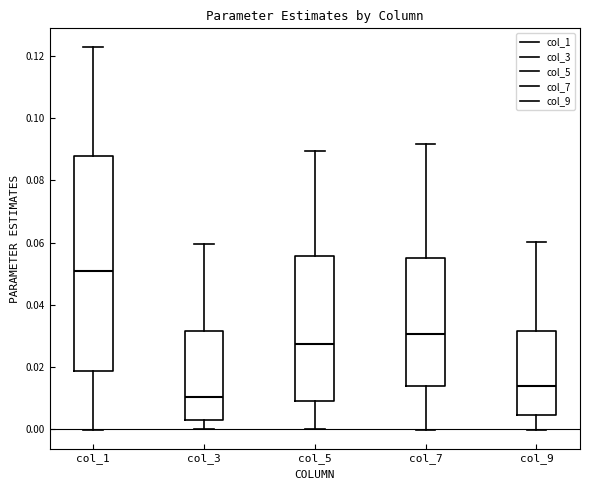

Reading left to right, read every box against the y-axis: the position of its median line, the range the box covers, and the ends of its whiskers. The values are not printed on the chart, so give them approximately, as read against the axis.

col_1: median 0.050, box 0.018 to 0.088, whiskers 0.000 to 0.122
col_3: median 0.010, box 0.002 to 0.032, whiskers 0.000 to 0.060
col_5: median 0.028, box 0.010 to 0.056, whiskers 0.000 to 0.090
col_7: median 0.030, box 0.014 to 0.056, whiskers 0.000 to 0.092
col_9: median 0.014, box 0.004 to 0.032, whiskers 0.000 to 0.060